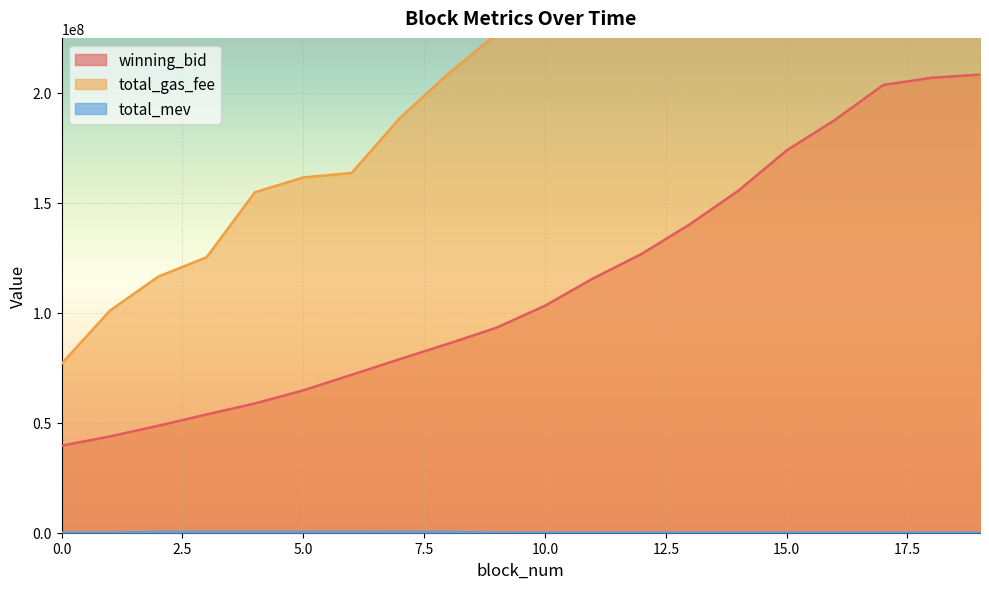

How many lines are shown in the chart?

3